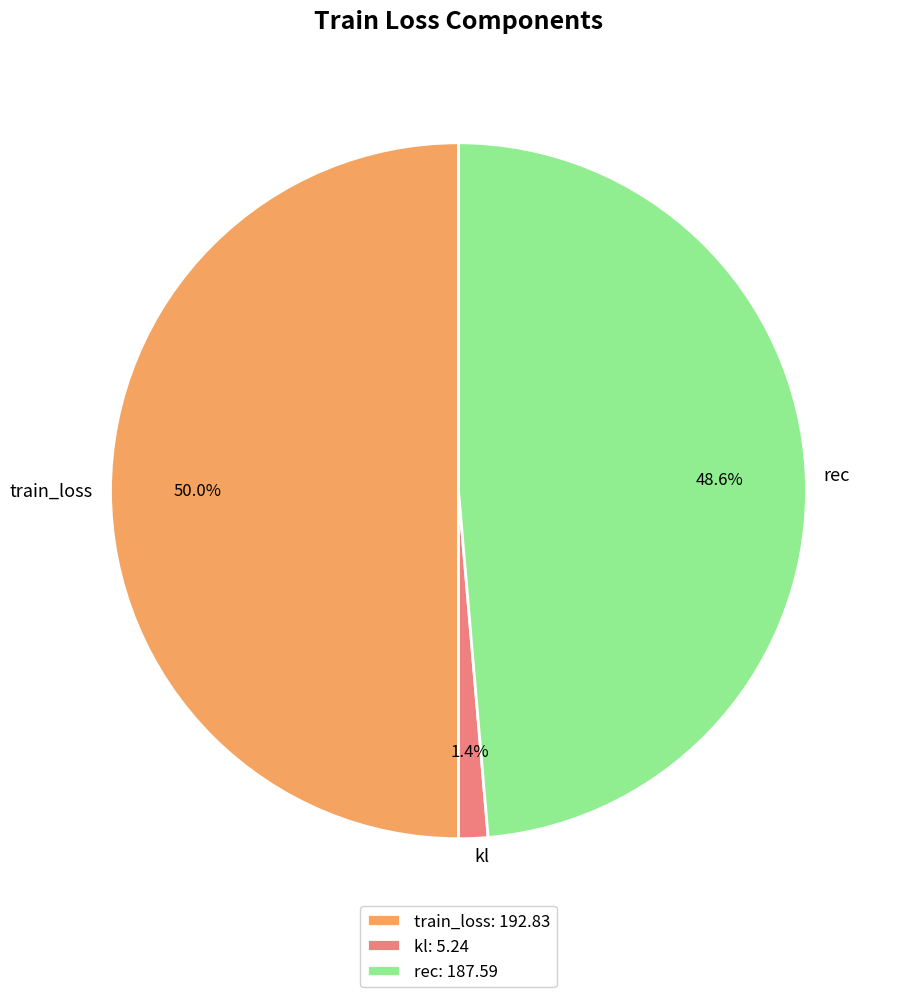

Which has a higher value, kl or rec?

rec